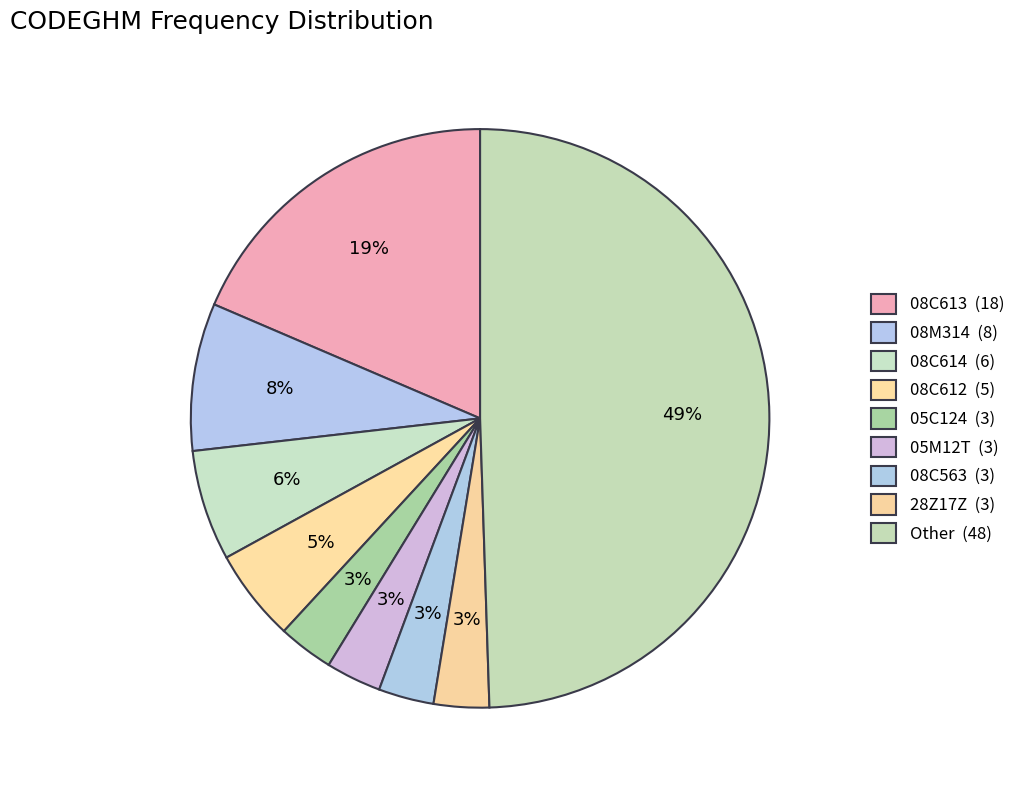

Between 08C613 and 08M314, which is larger?

08C613